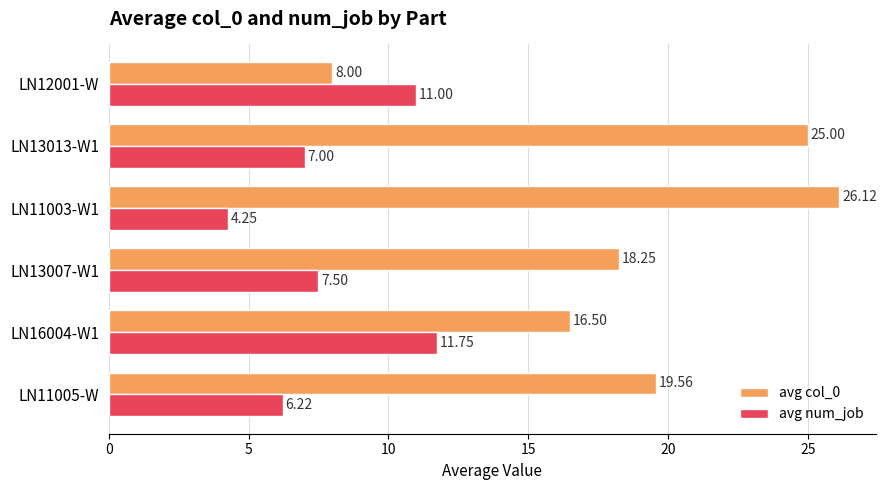

How many data points in avg num_job are less than 7?

2